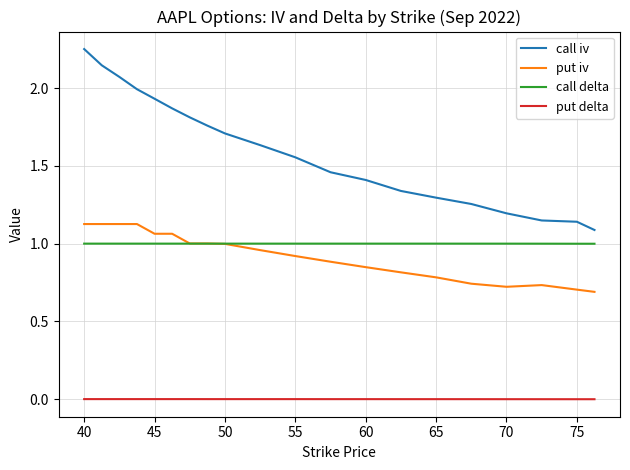

Which series has the largest total across all categories?

call iv